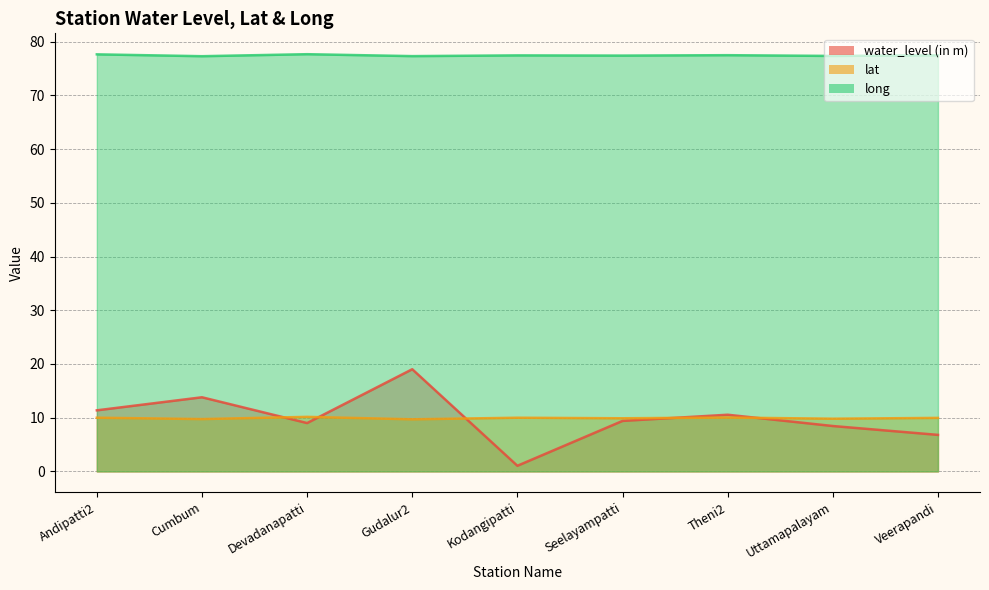

What is the average value of the lat series?

9.9